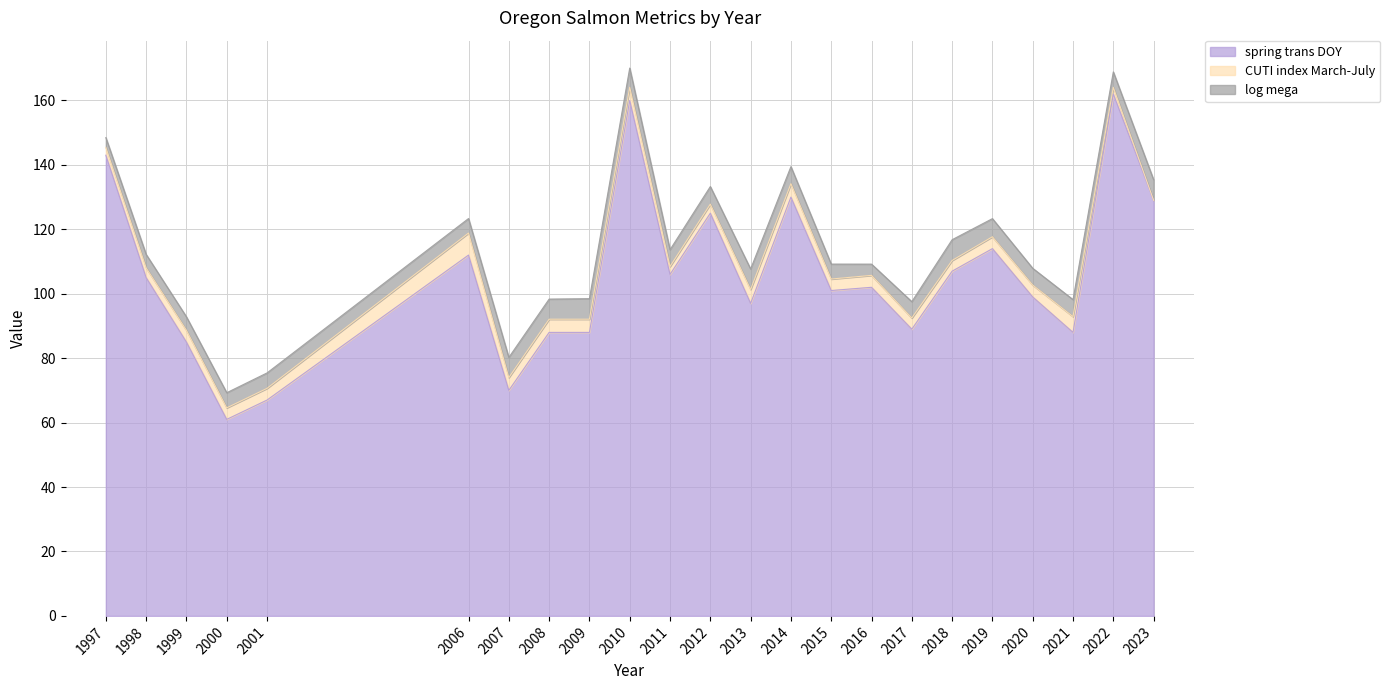

Which category has the highest value in the log mega series?

2018